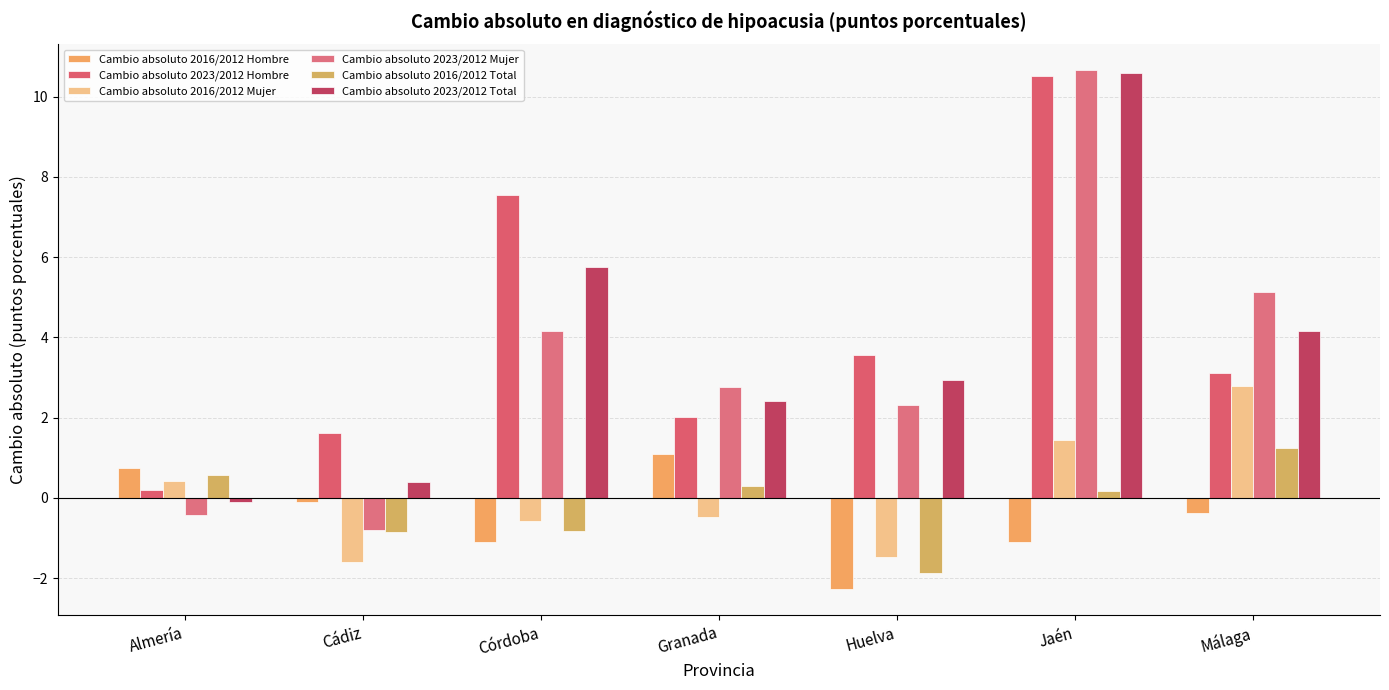

What is the difference between the maximum and minimum values in the Cambio absoluto 2023/2012 Hombre series?

10.3